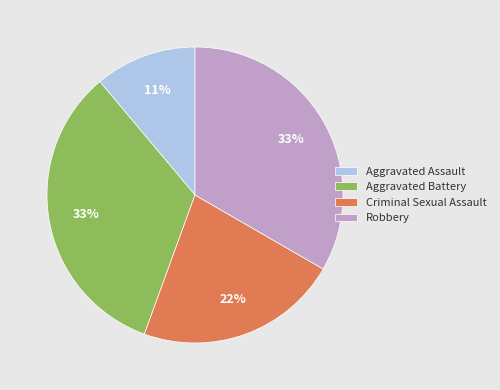

Which has a higher value, Robbery or Aggravated Assault?

Robbery